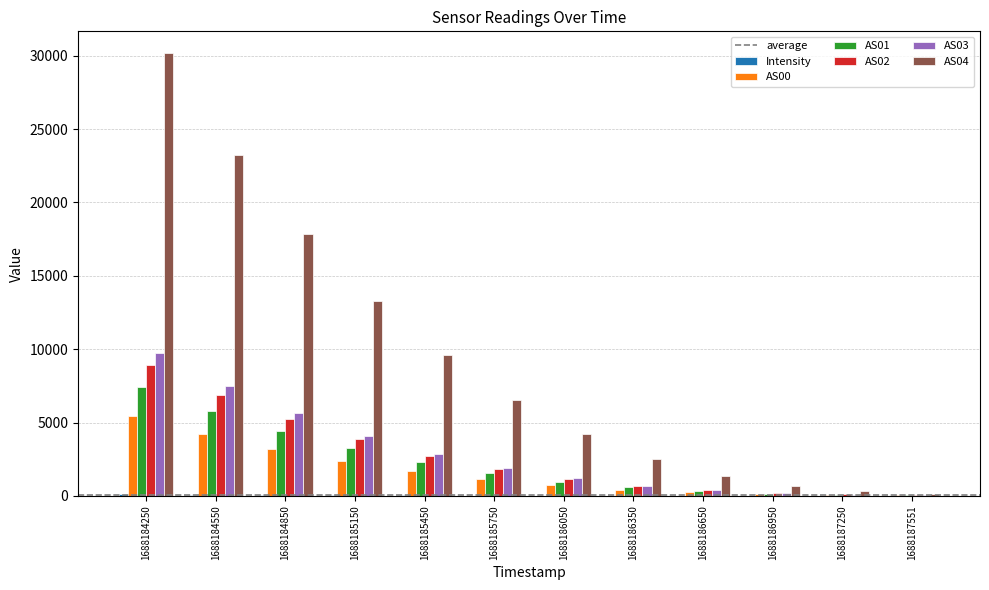

How many groups of bars are there?

12